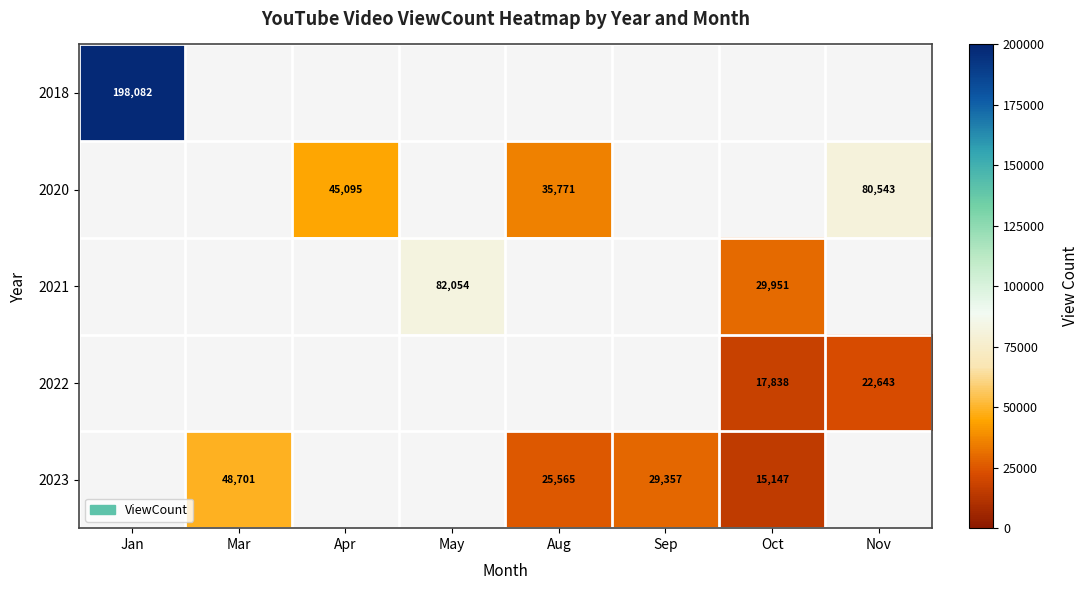

The 2023 series shows 29357 at Sep. True or false?

True